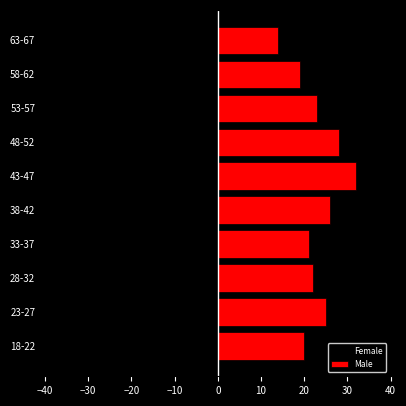

Is the value of Female at 63-67 greater than the value of Male at 58-62?

No